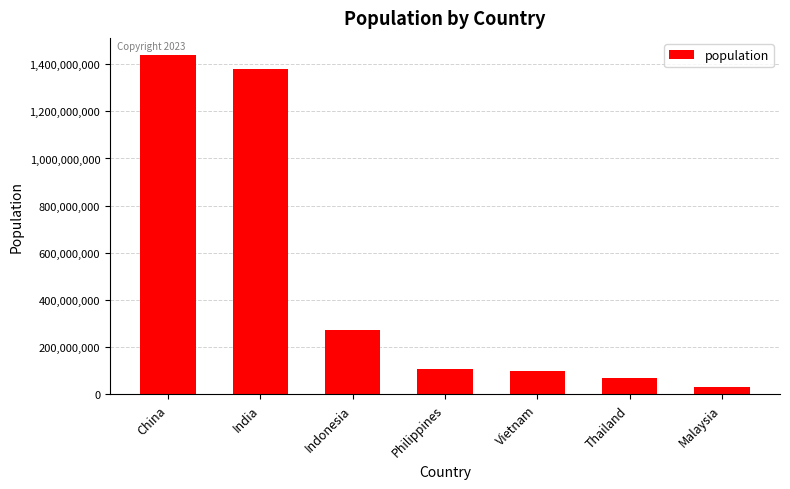

What is the smallest value displayed?

32365998